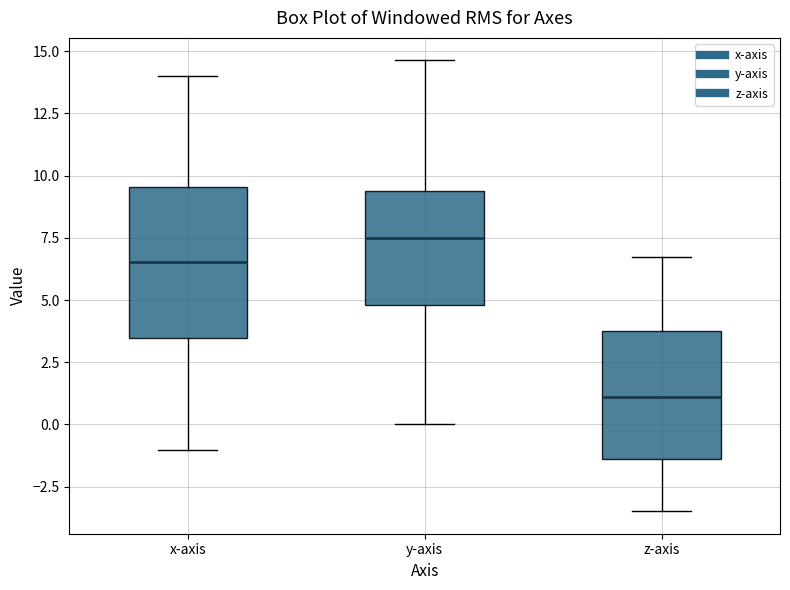

Which box has the highest median line?

y-axis